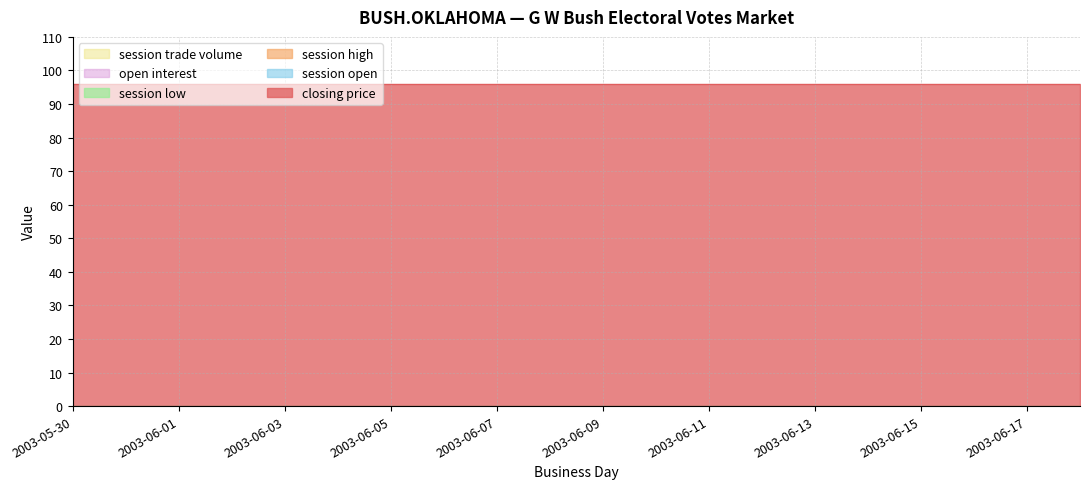

At which category is the sum across all series the highest?

2003-05-30